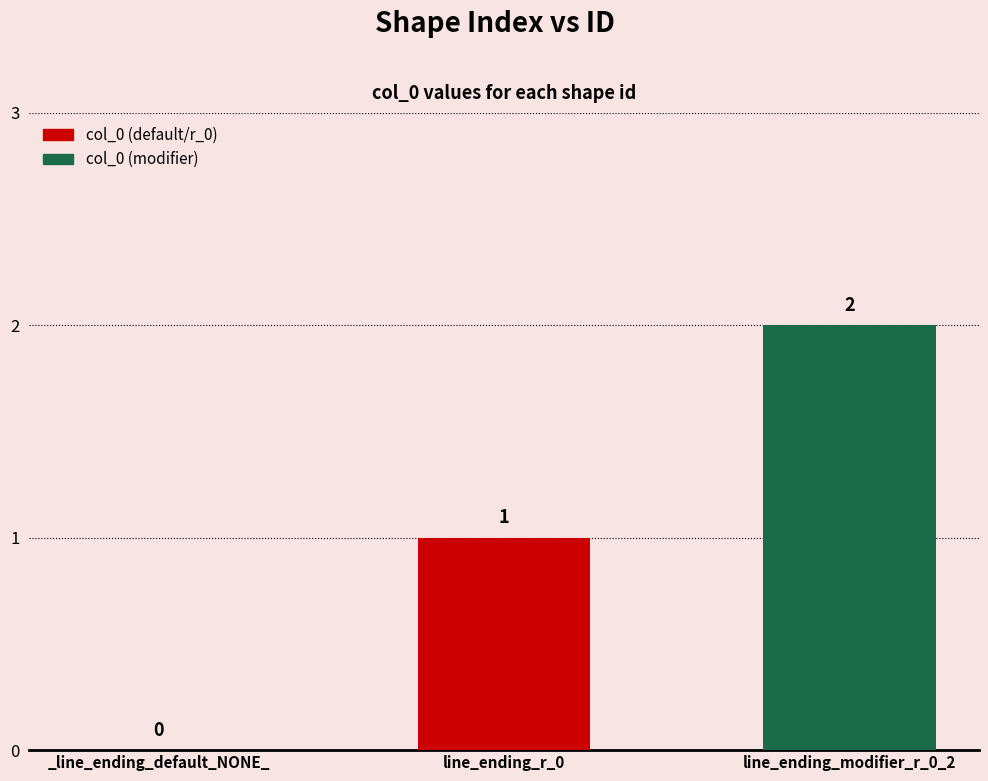

How many values are between 0 and 2?

3